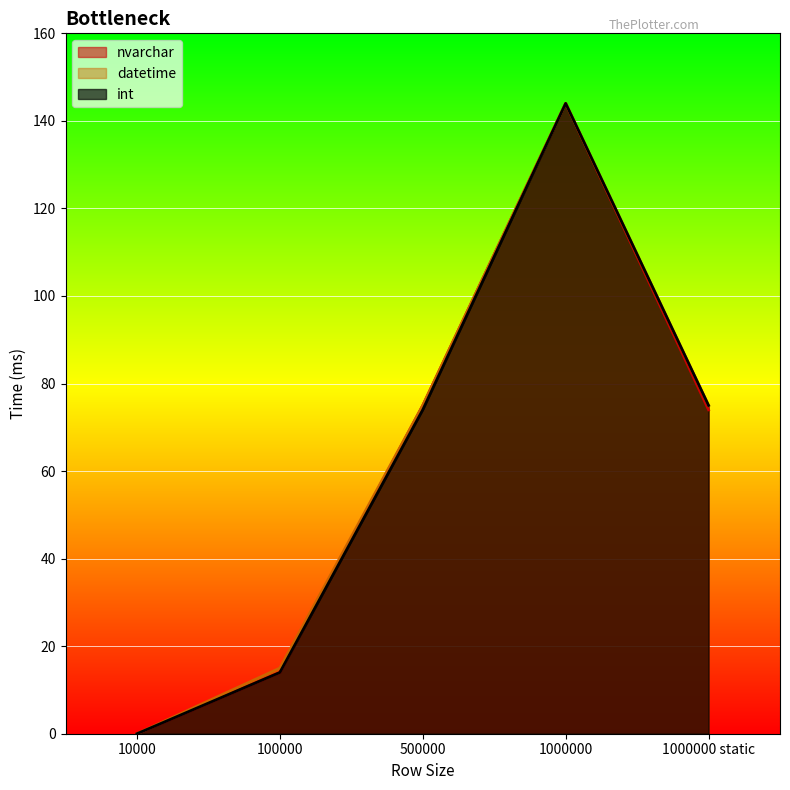

Rank the series at 10000 from lowest to highest value.

nvarchar, datetime, int